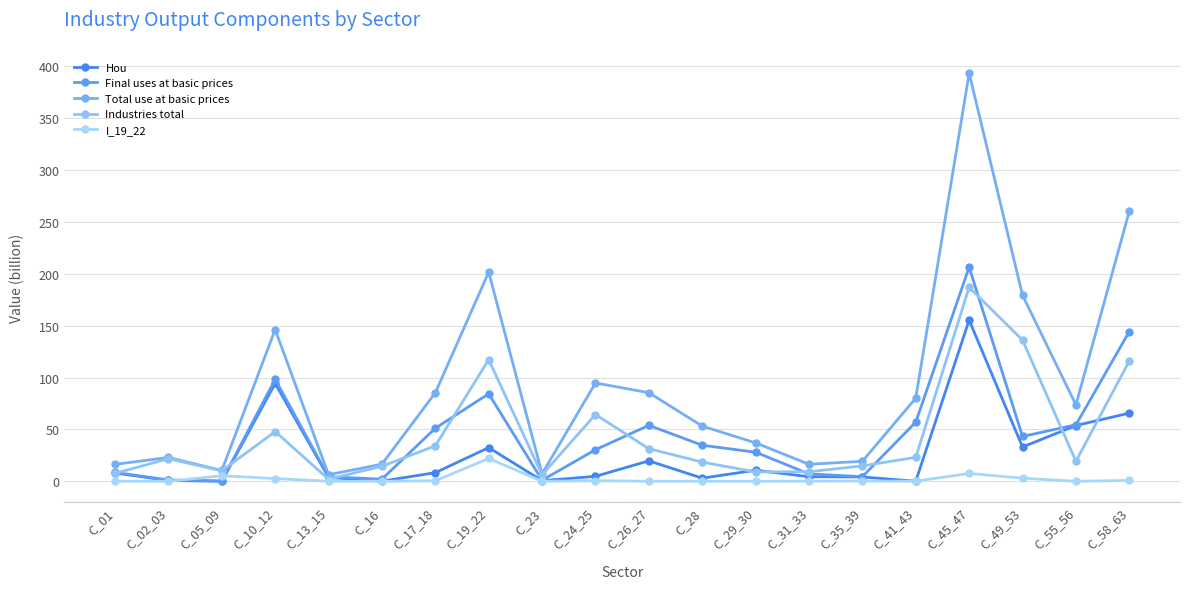

At which label is Final uses at basic prices closest to 103?

C_10_12